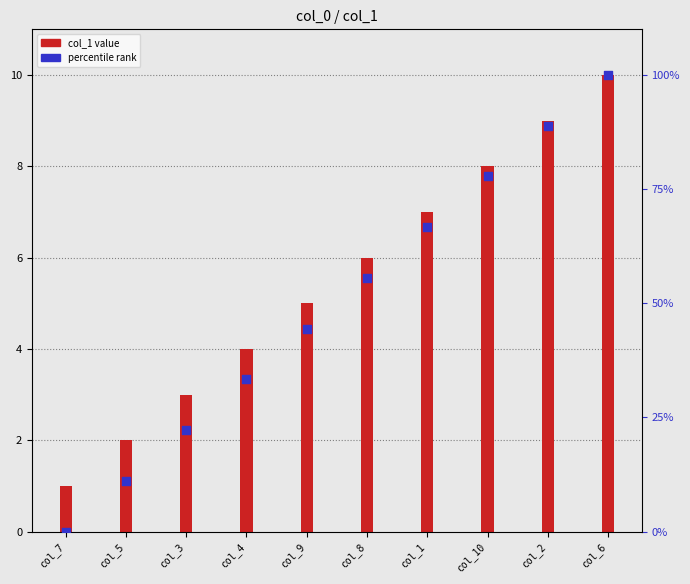

Which series reaches the maximum Y coordinate?

percentile rank